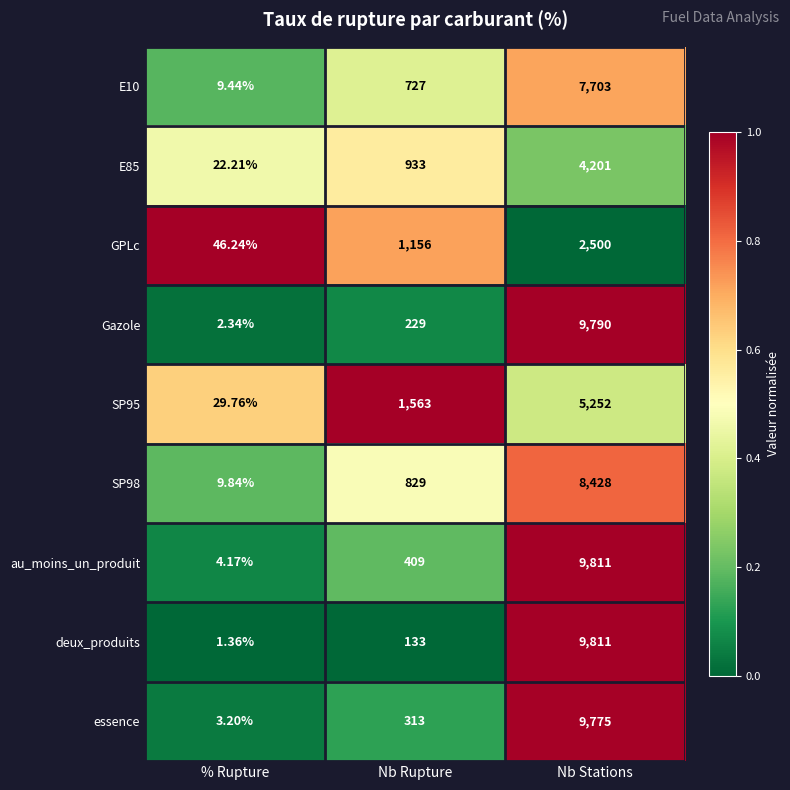

Between % Rupture and Nb Stations, which series saw the biggest shift?

deux_produits